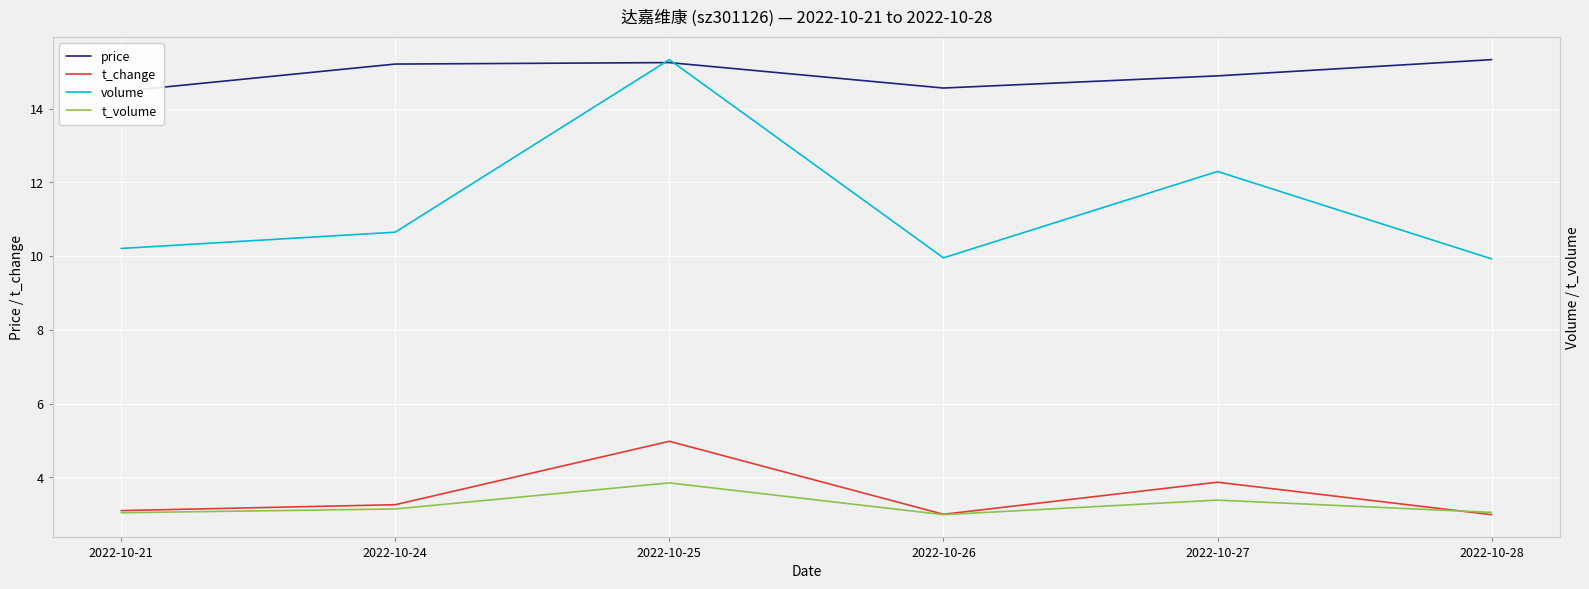

Count the price values in the range 14 to 15.

3